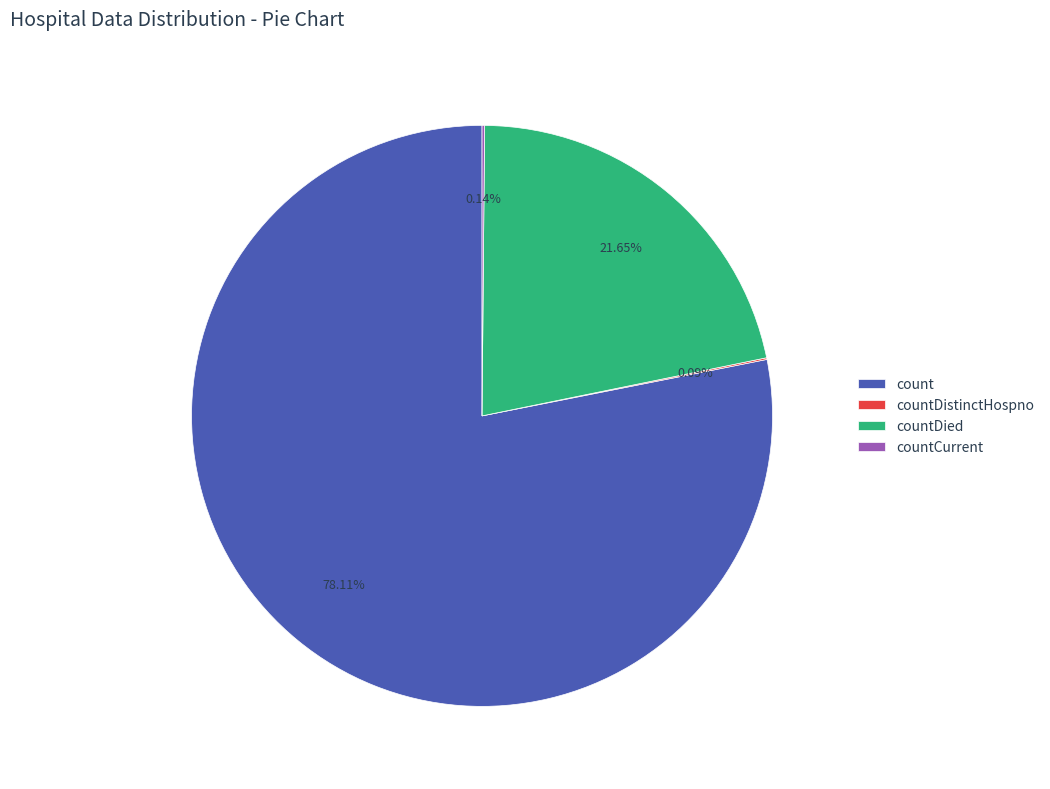

Is count the majority of the pie?

Yes